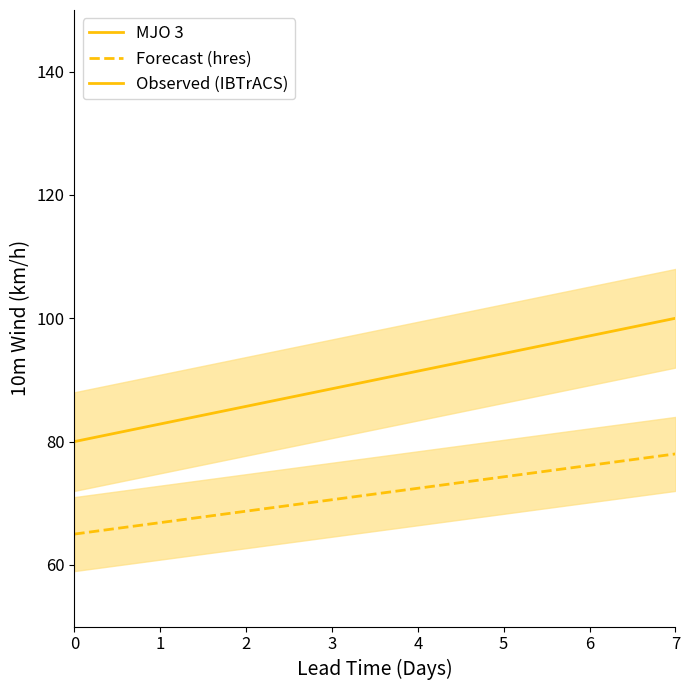

Which series changed the most between 2 and 7?

Observed (IBTrACS)